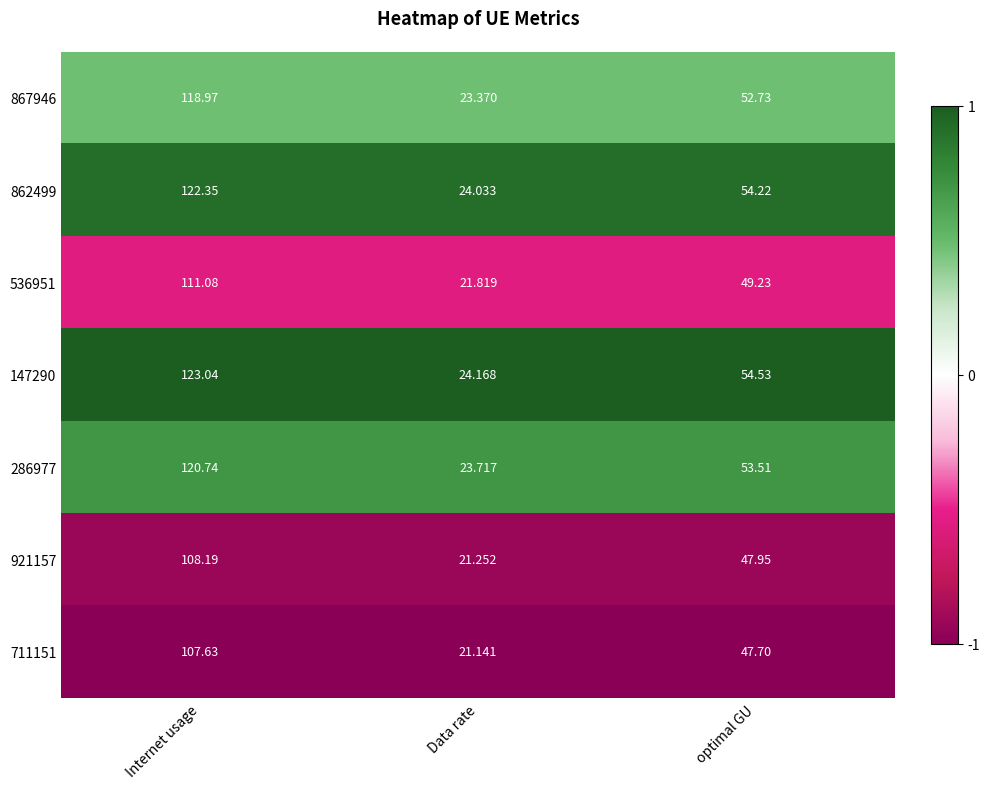

Is the value of 862499 at Data rate greater than the value of 867946 at Data rate?

Yes